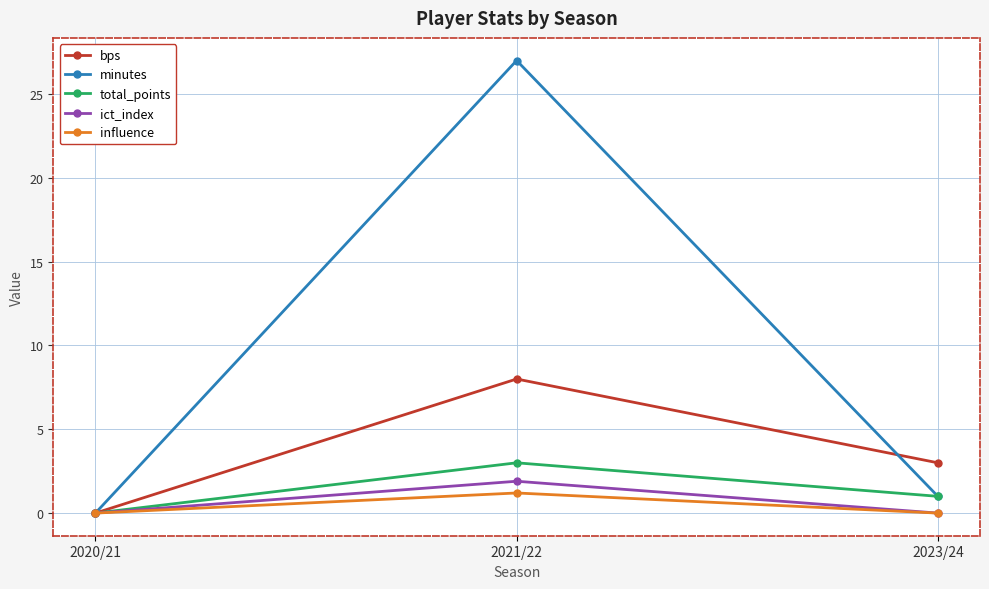

At which label does minutes first exceed 1?

2021/22